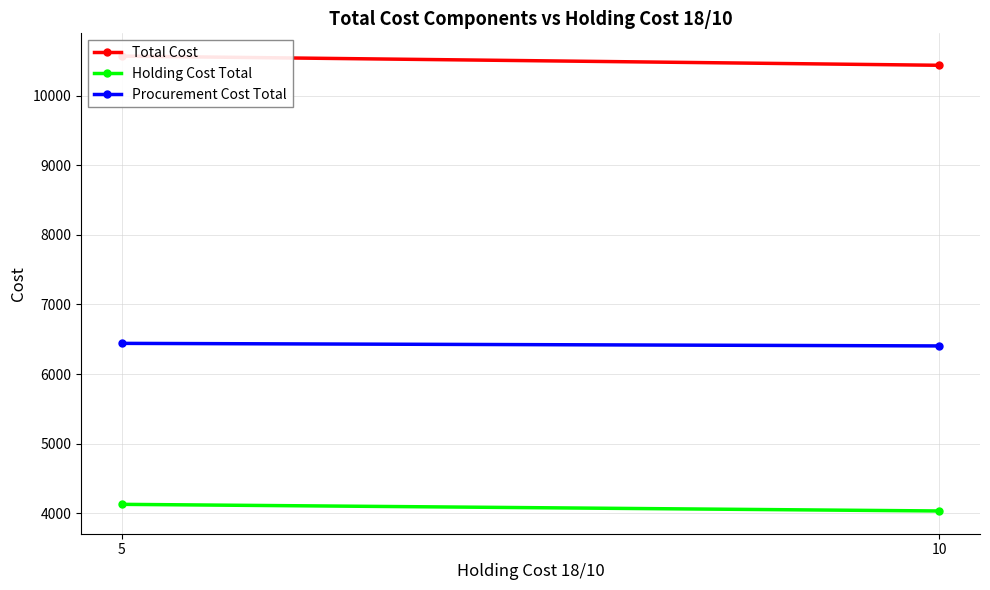

Rank the series by their average value, from highest to lowest.

Total Cost, Procurement Cost Total, Holding Cost Total